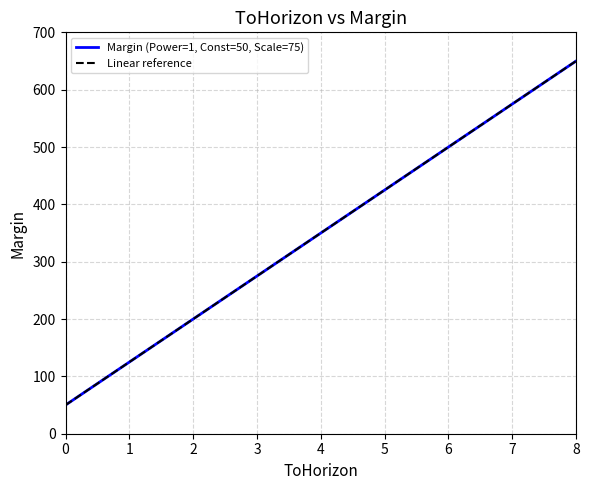

Rank the categories by value from highest to lowest.

8, 7, 6, 5, 4, 3, 2, 1, 0